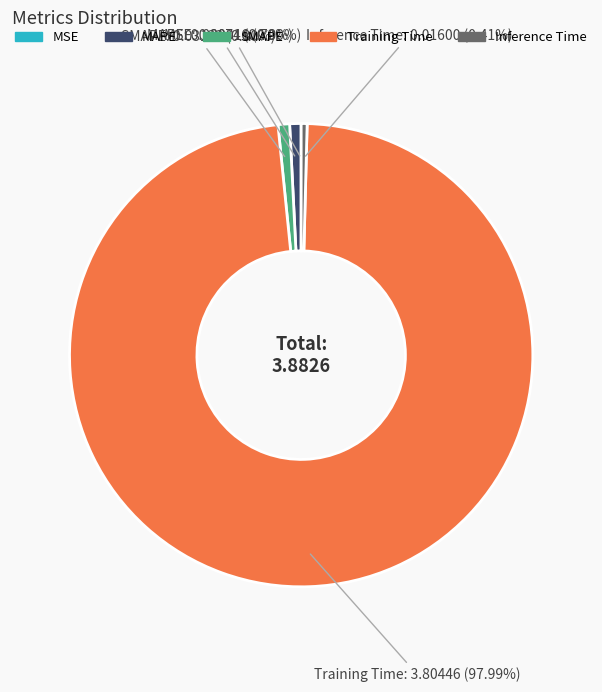

Which slice is the largest?

Training Time